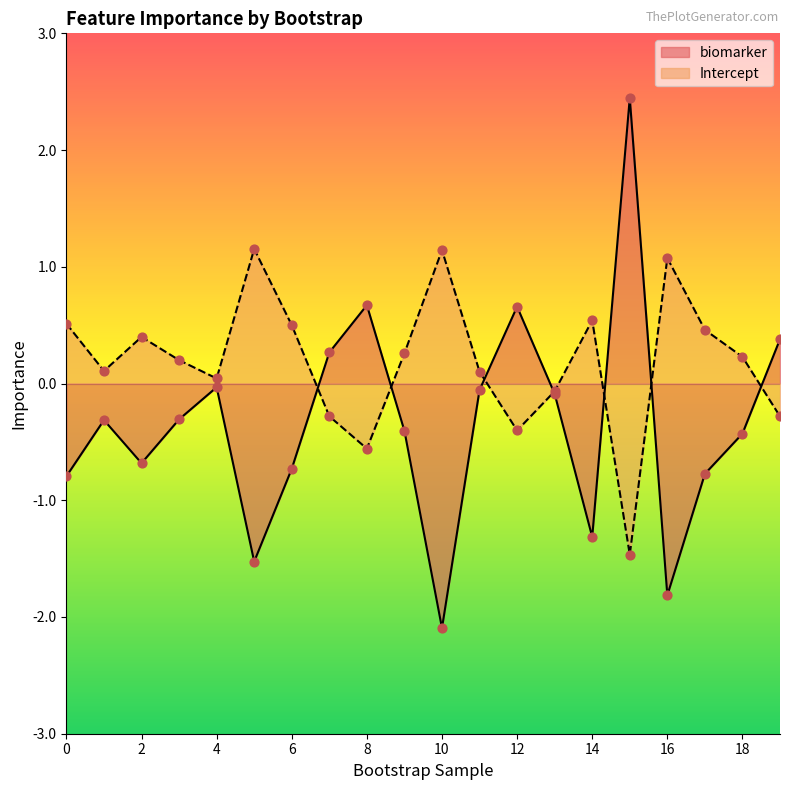

Which series contains the highest Y value?

biomarker